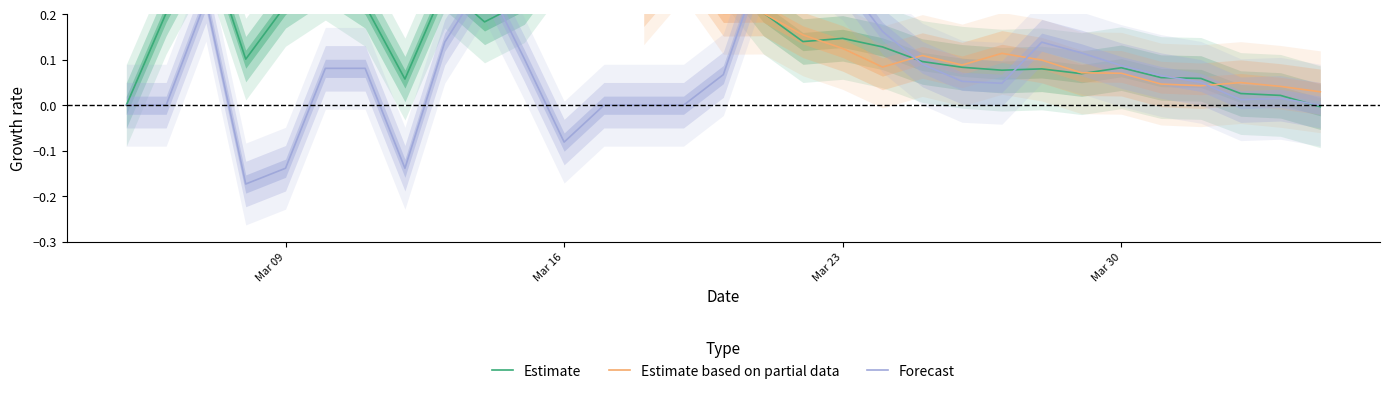

Is it true that Estimate equals 0.1 at 33?

False